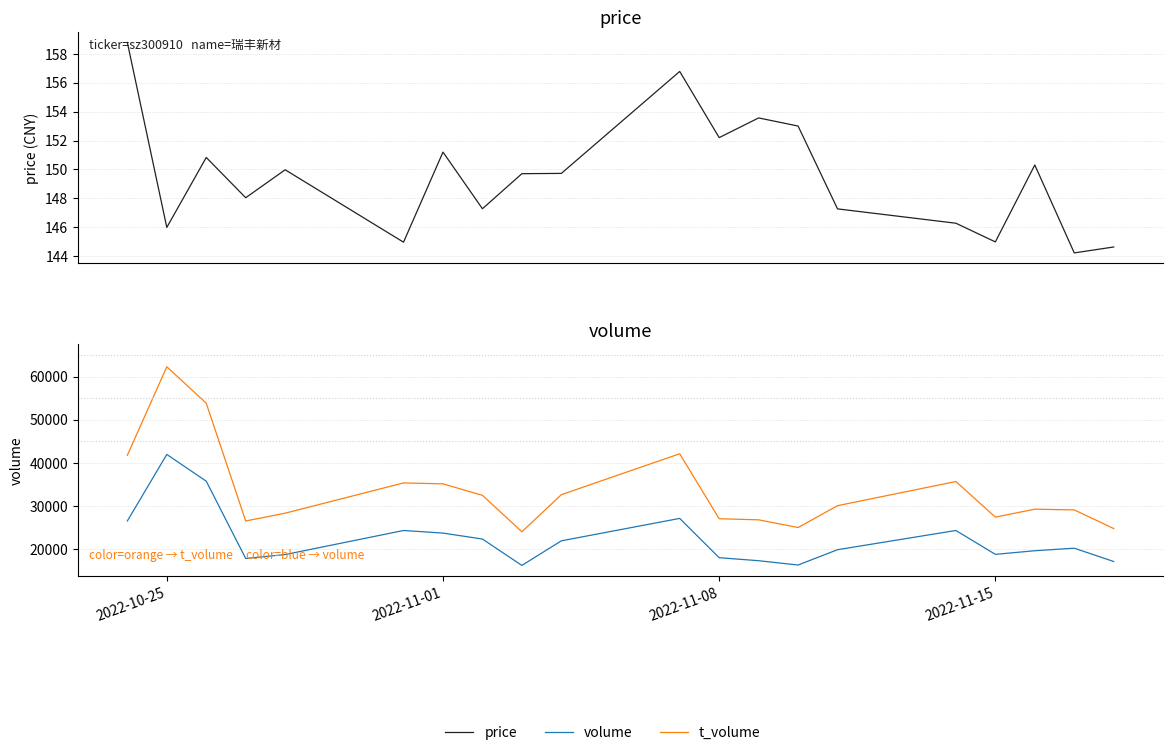

Reading left to right, list all the values displayed in this chart.

price: 158.8	146.0	150.8	148.1	150.0	145.0	151.2	147.3	149.7	149.7	156.8	152.2	153.6	153.0	147.3	146.3	145.0	150.3	144.2	144.7
volume: 26451.0	41898.0	35682.0	17729.0	18648.0	24237.0	23636.0	22251.0	16125.0	21838.0	27045.0	17921.0	17219.0	16217.0	19777.0	24240.0	18697.0	19534.0	20127.0	17030.0
t_volume: 41705.0	62263.0	53800.0	26443.0	28259.0	35283.0	35073.0	32395.0	23944.0	32556.0	42060.0	26966.0	26715.0	24921.0	30002.0	35614.0	27343.0	29189.0	29016.0	24688.0